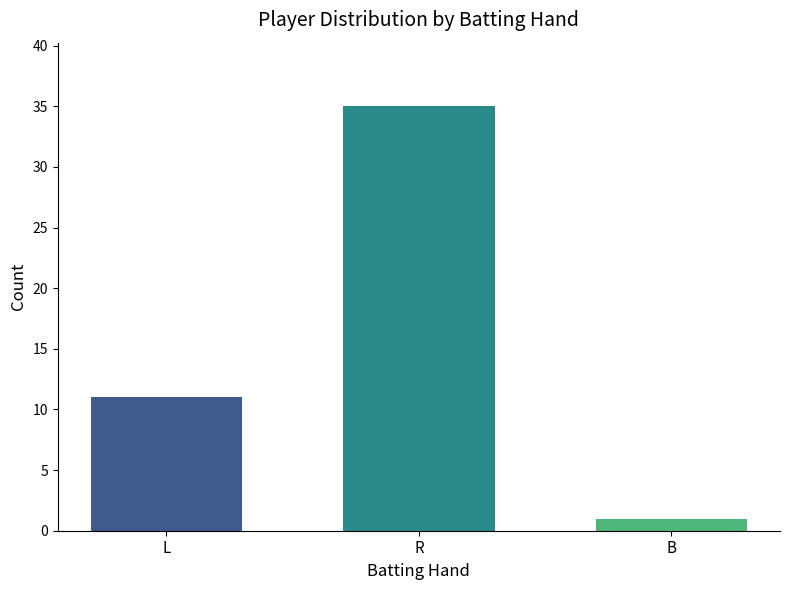

What is the greatest value displayed?

35